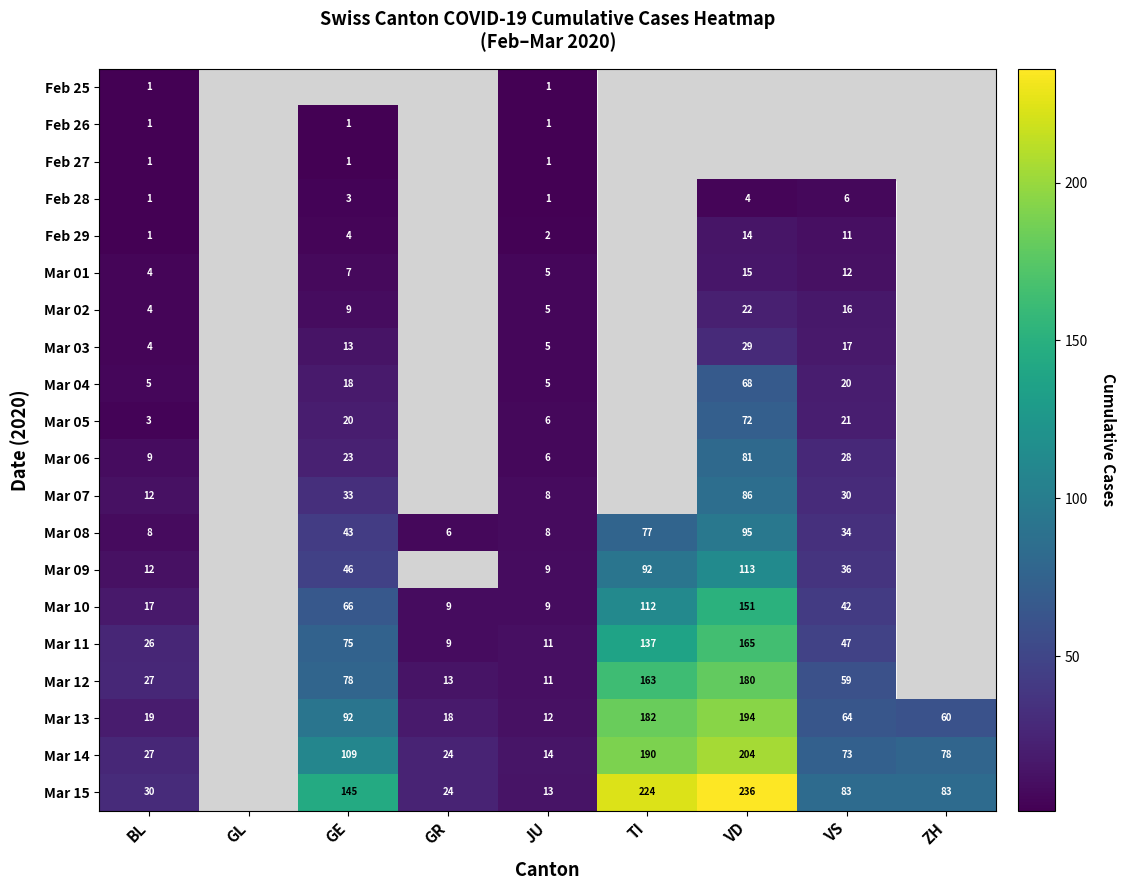

How many categories are shown in the chart?

9